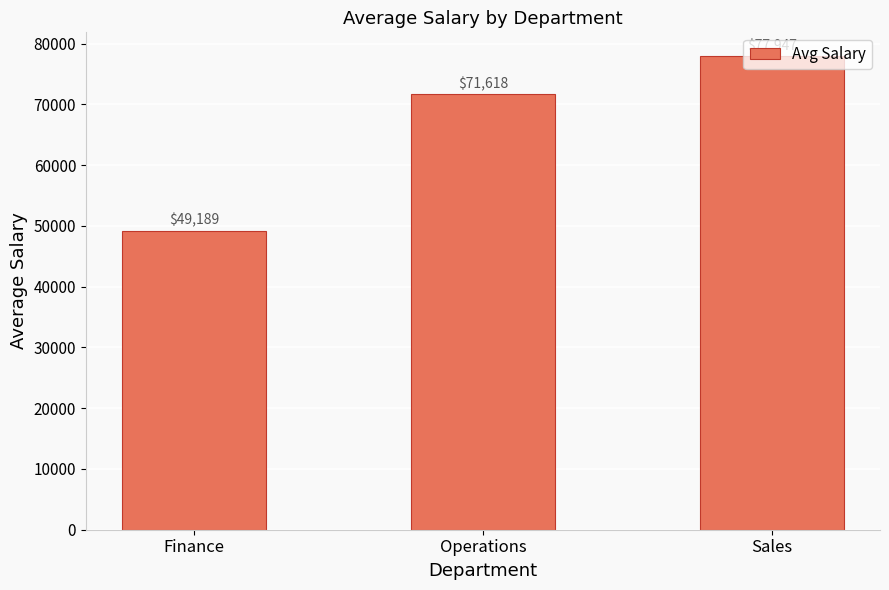

What is the approximate value at Operations?

71618.4